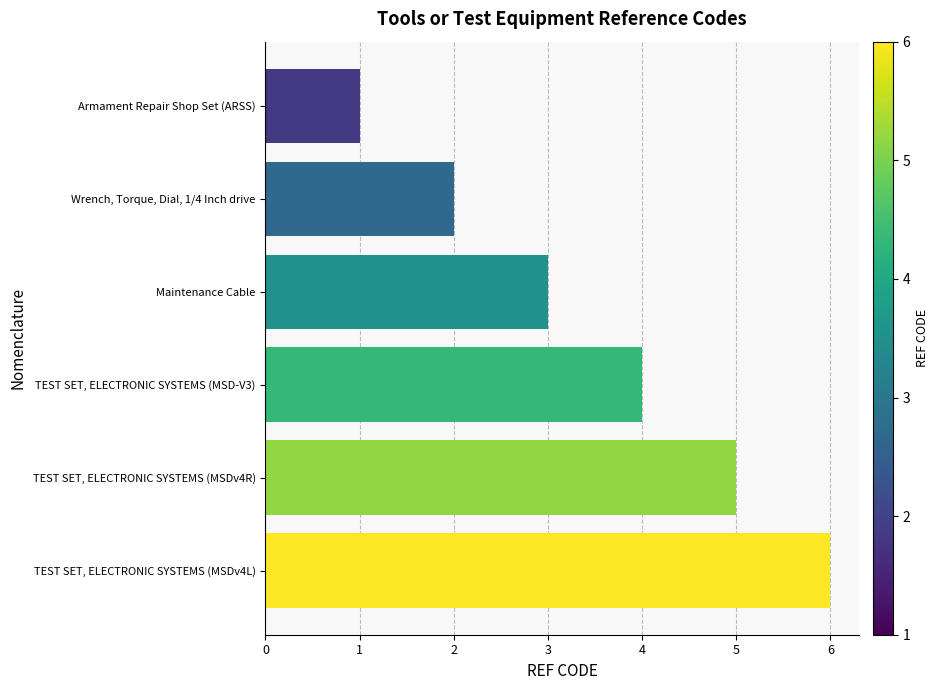

The value at Maintenance Cable is 2. True or false?

False